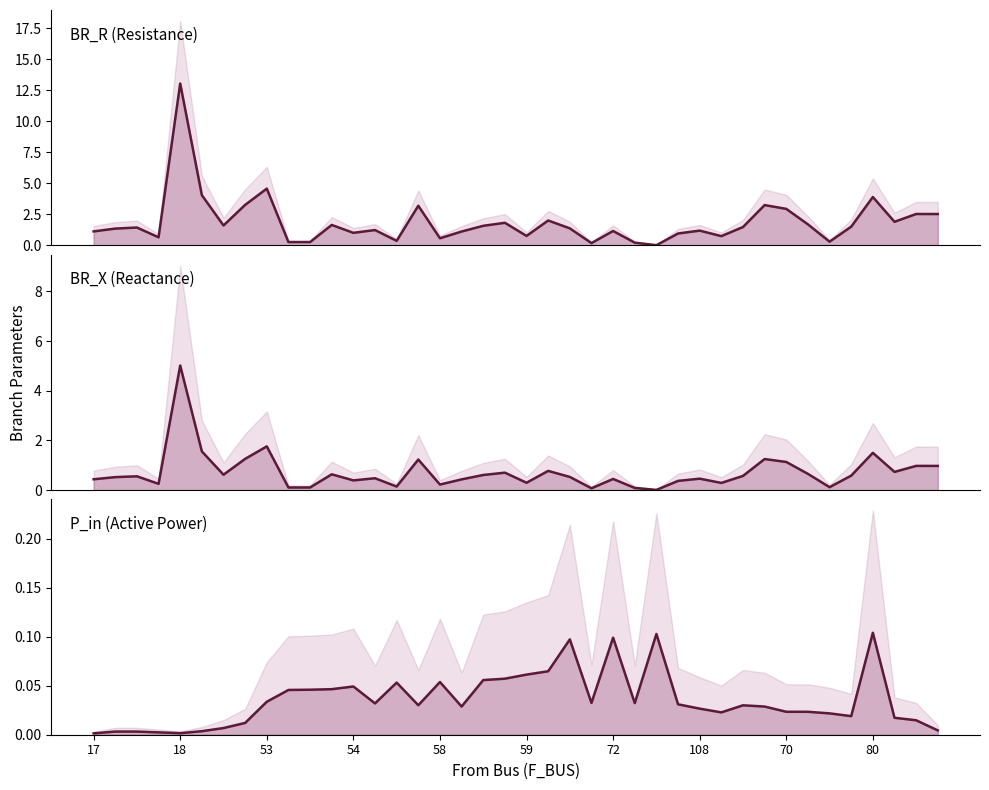

Reading left to right, what are all the values shown in this chart?

BR_R: 1.1	1.4	1.4	0.7	13.0	4.1	1.6	3.3	4.6	0.3	0.3	1.7	1.0	1.2	0.4	3.2	0.6	1.1	1.6	1.8	0.8	2.0	1.4	0.2	1.2	0.2	0.0	1.0	1.2	0.8	1.5	3.3	2.9	1.7	0.3	1.5	3.9	1.9	2.5	2.5
BR_X: 0.4	0.5	0.6	0.3	5.0	1.6	0.6	1.3	1.8	0.1	0.1	0.6	0.4	0.5	0.1	1.2	0.2	0.4	0.6	0.7	0.3	0.8	0.5	0.1	0.4	0.1	0.0	0.4	0.5	0.3	0.6	1.3	1.1	0.7	0.1	0.6	1.5	0.7	1.0	1.0
P_in: 0.0	0.0	0.0	0.0	0.0	0.0	0.0	0.0	0.0	0.0	0.0	0.0	0.0	0.0	0.1	0.0	0.1	0.0	0.1	0.1	0.1	0.1	0.1	0.0	0.1	0.0	0.1	0.0	0.0	0.0	0.0	0.0	0.0	0.0	0.0	0.0	0.1	0.0	0.0	0.0